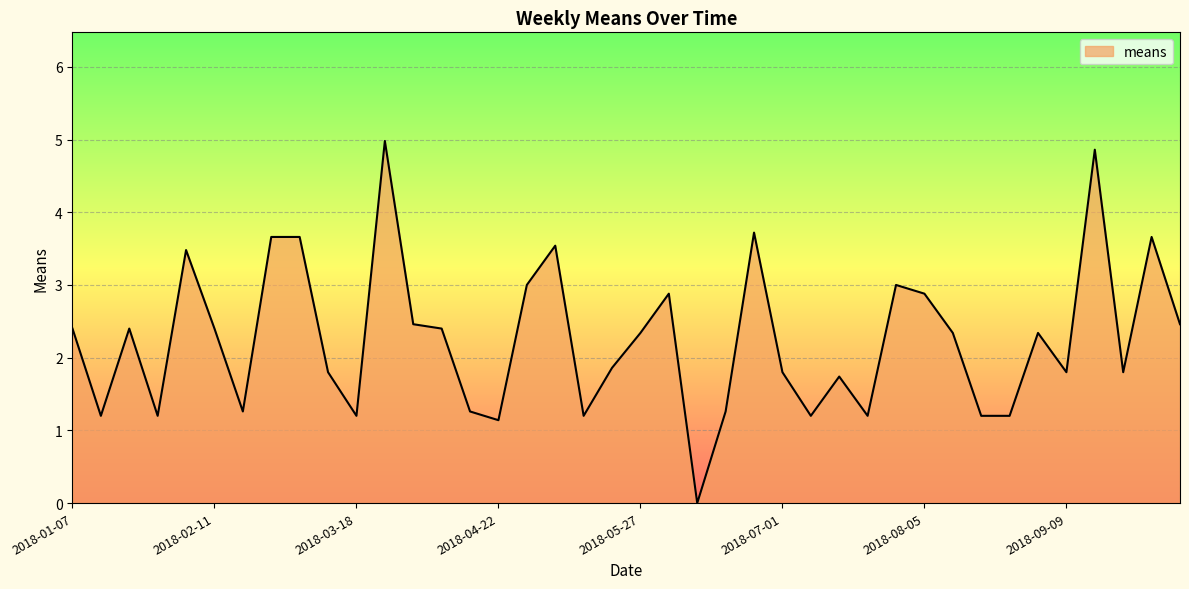

What is the maximum value shown in the chart?

5.0